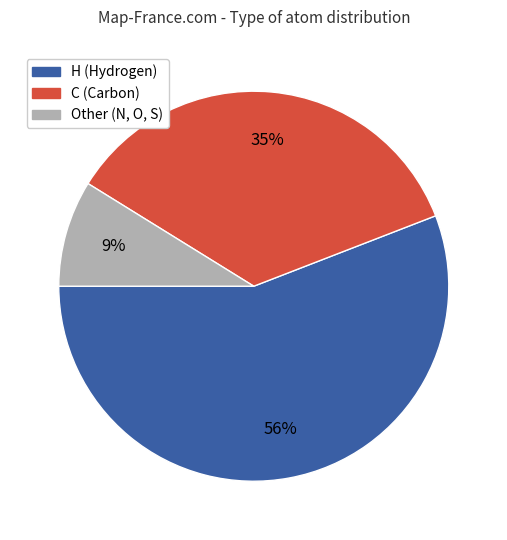

Is there any slice that represents more than half of the pie?

Yes